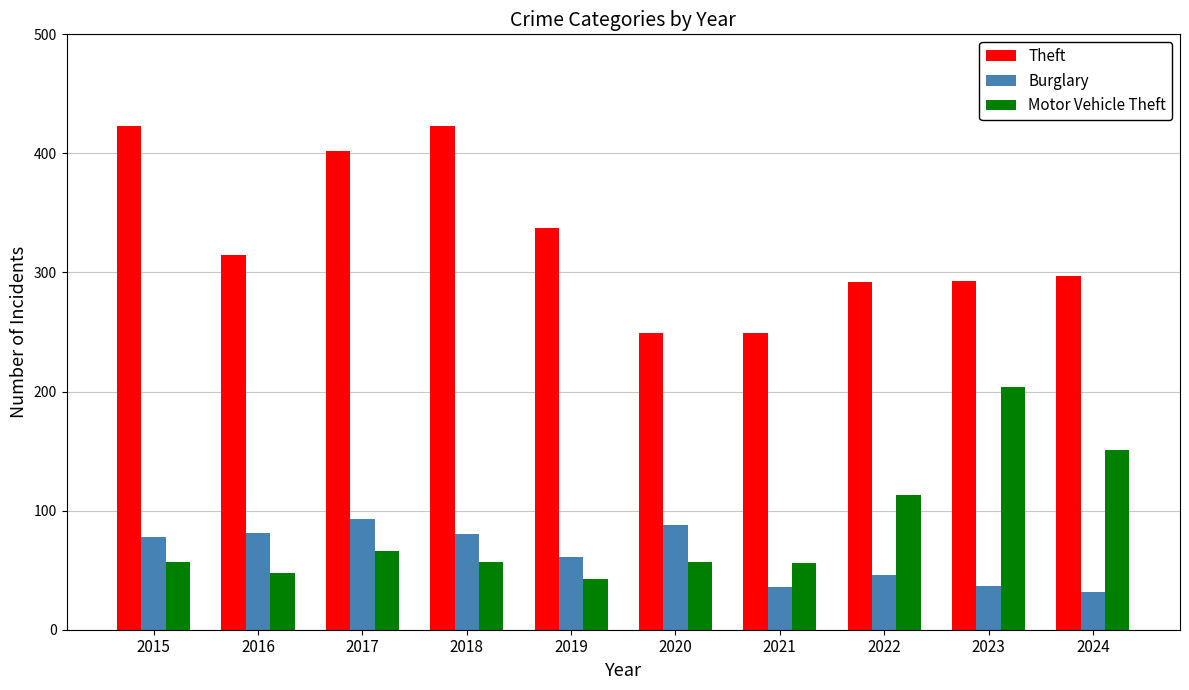

What is the minimum value for Burglary?

32